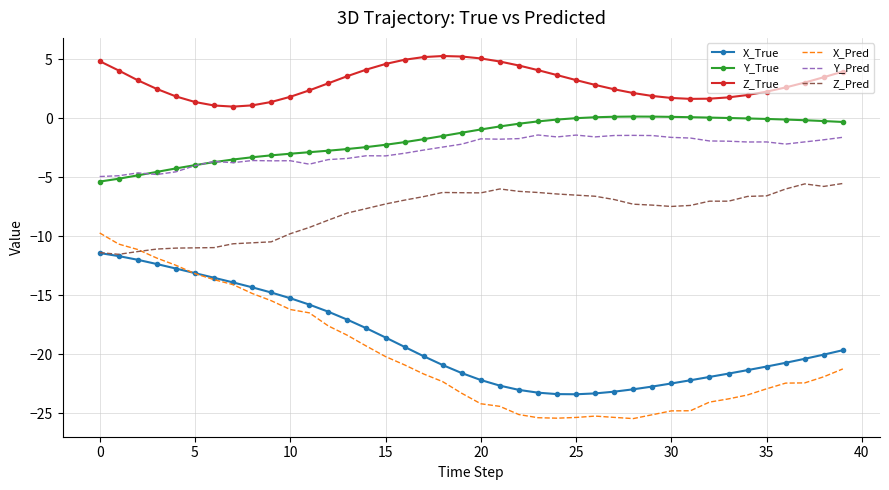

Which series has the widest spread of values?

X_Pred